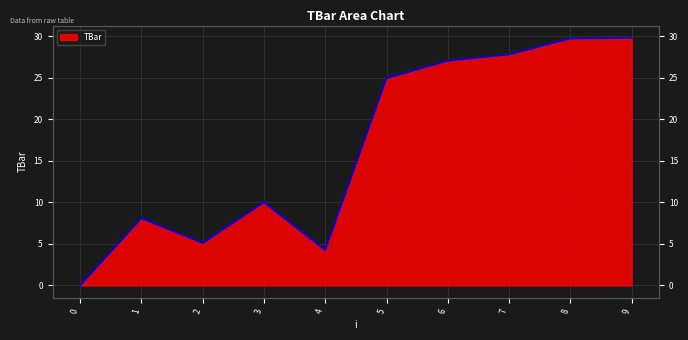

List the labels in order of value, smallest first.

0, 4, 2, 1, 3, 5, 6, 7, 8, 9